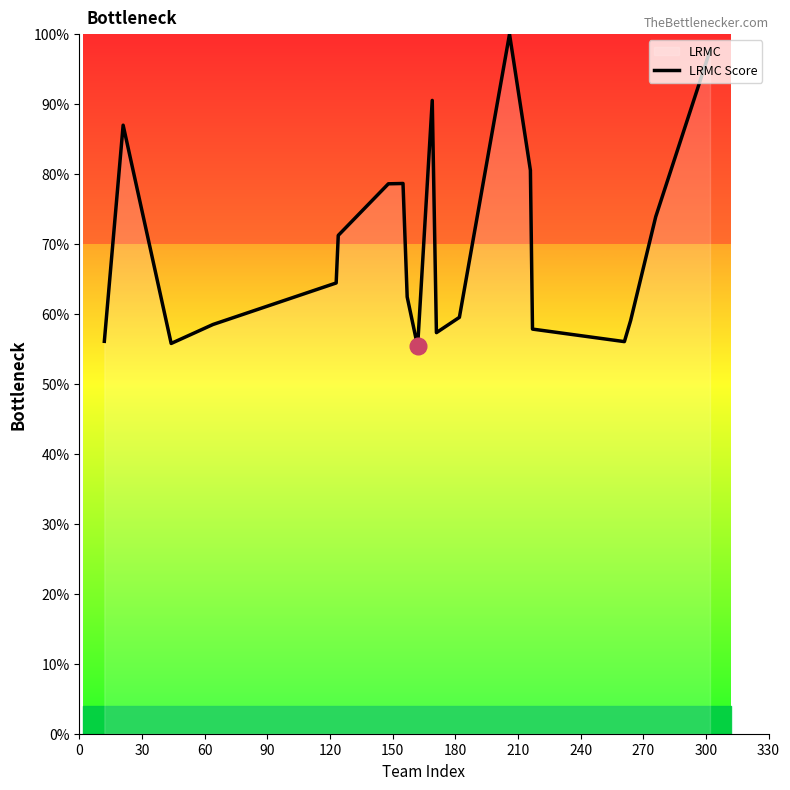

Reading left to right, what are all the values shown in this chart?

56.1	87.0	55.8	58.5	64.4	71.2	78.6	78.7	62.4	55.4	90.5	57.3	59.5	100.0	80.5	57.8	56.1	59.1	73.9	97.7